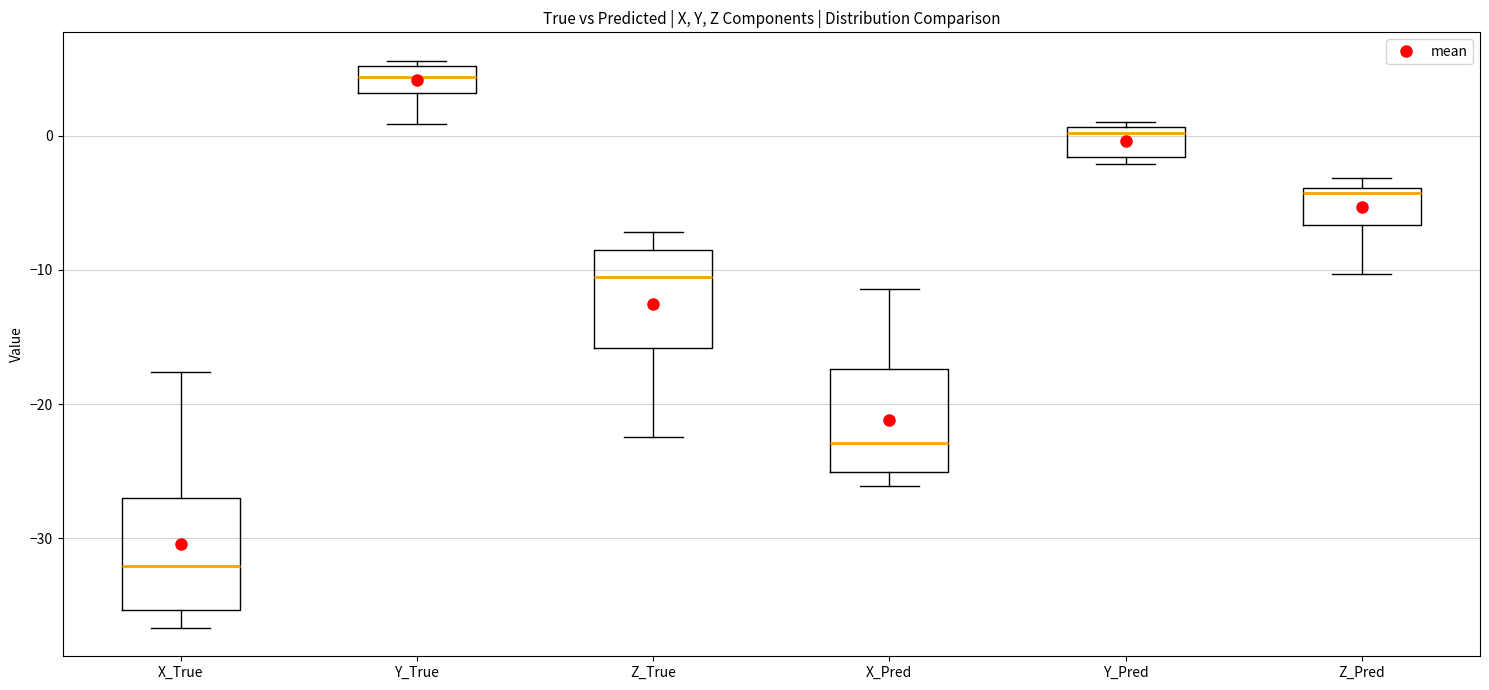

Reading left to right, transcribe this box plot: for each box, give where its median line is, the range the box spans, and where its two whiskers end, as read against the y-axis. The values are not printed on the chart, so give them approximately, as read against the axis.

X_True: median -32, box -35 to -27, whiskers -37 to -18
Y_True: median 4, box 3 to 5, whiskers 1 to 6
Z_True: median -11, box -16 to -9, whiskers -22 to -7
X_Pred: median -23, box -25 to -17, whiskers -26 to -11
Y_Pred: median 0, box -2 to 1, whiskers -2 (just below the box's lower edge) to 1 (just above the box's upper edge)
Z_Pred: median -4 (just below the box's upper edge), box -7 to -4, whiskers -10 to -3